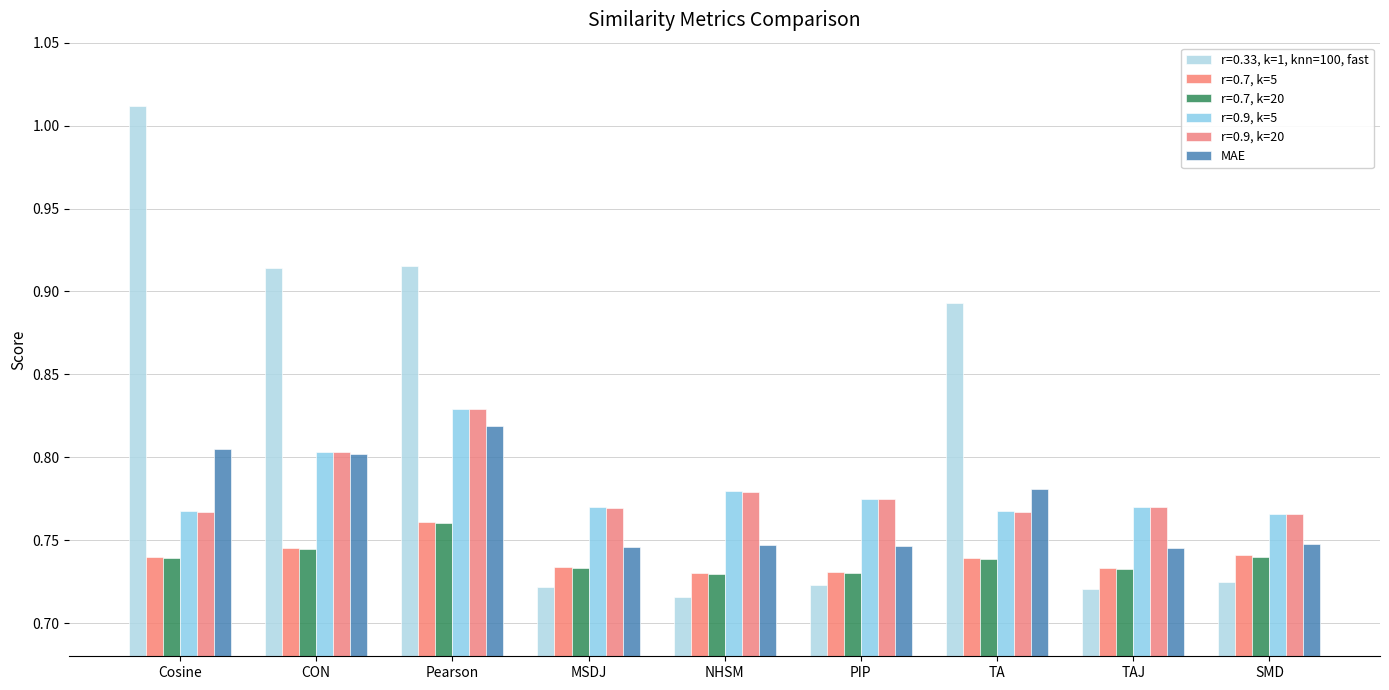

Which has a higher value, CON or NHSM?

CON